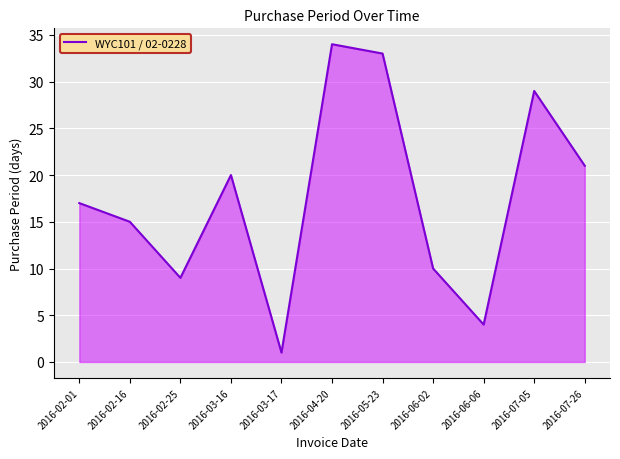

What is the change in value from 2016-02-16 to 2016-02-25?

-6